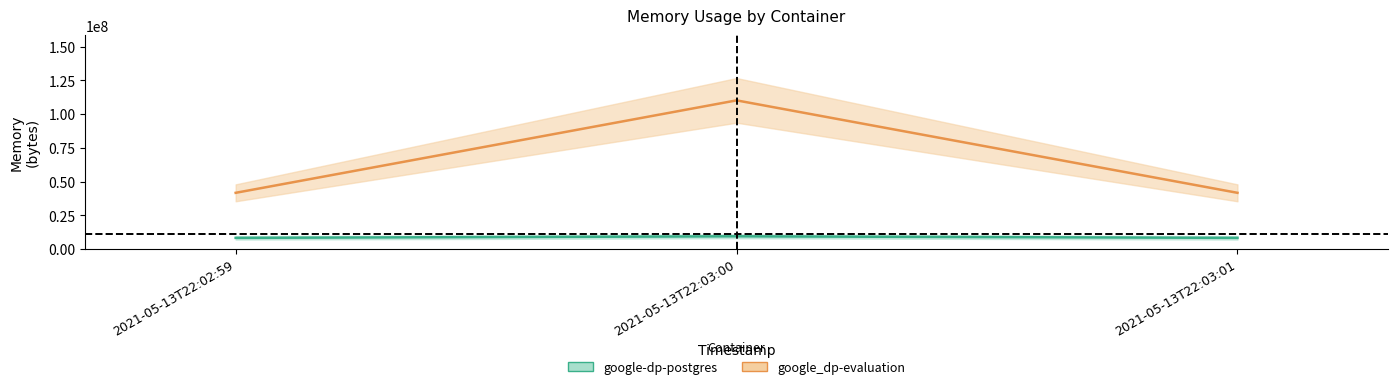

At which category does the chart reach its peak across all series?

2021-05-13T22:03:00